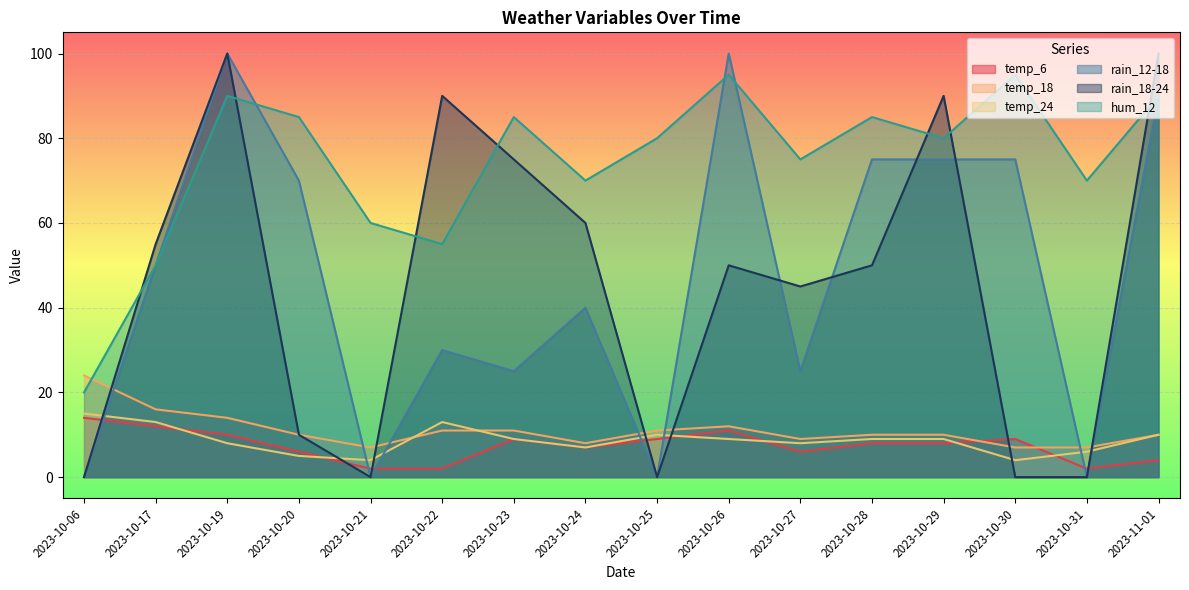

Which series changed the most between 2023-10-06 and 2023-10-21?

hum_12